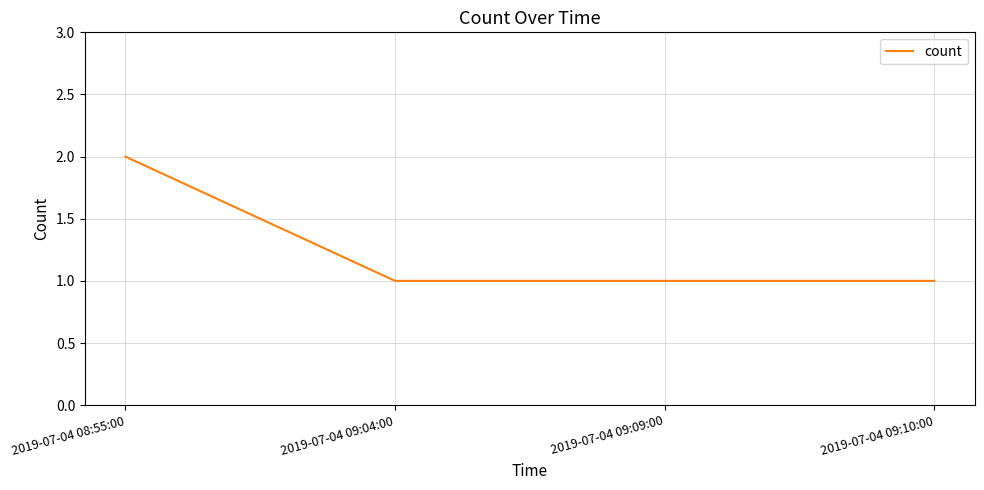

Is it true that the value at 2019-07-04 09:04:00 is 1?

True